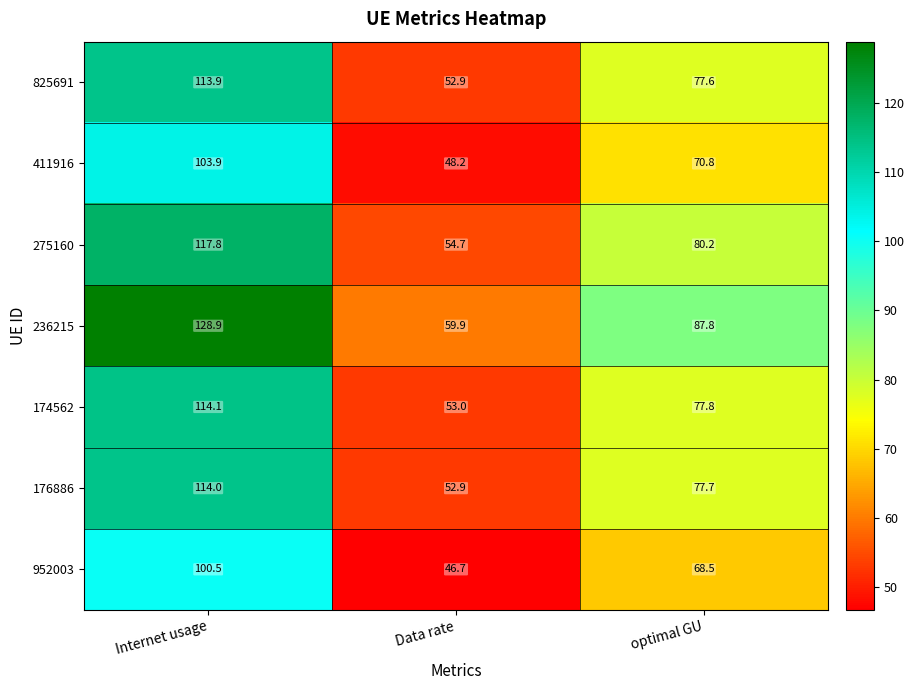

Which category has the lowest value in the 236215 series?

Data rate